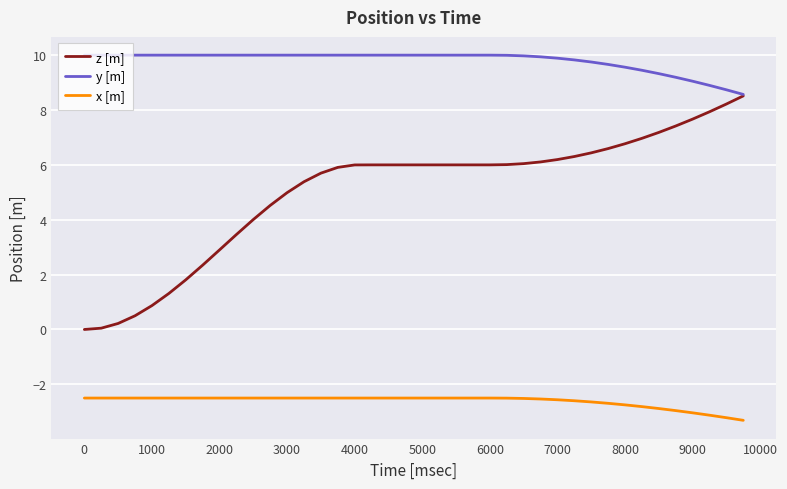

Which series has the widest spread of values?

z [m]